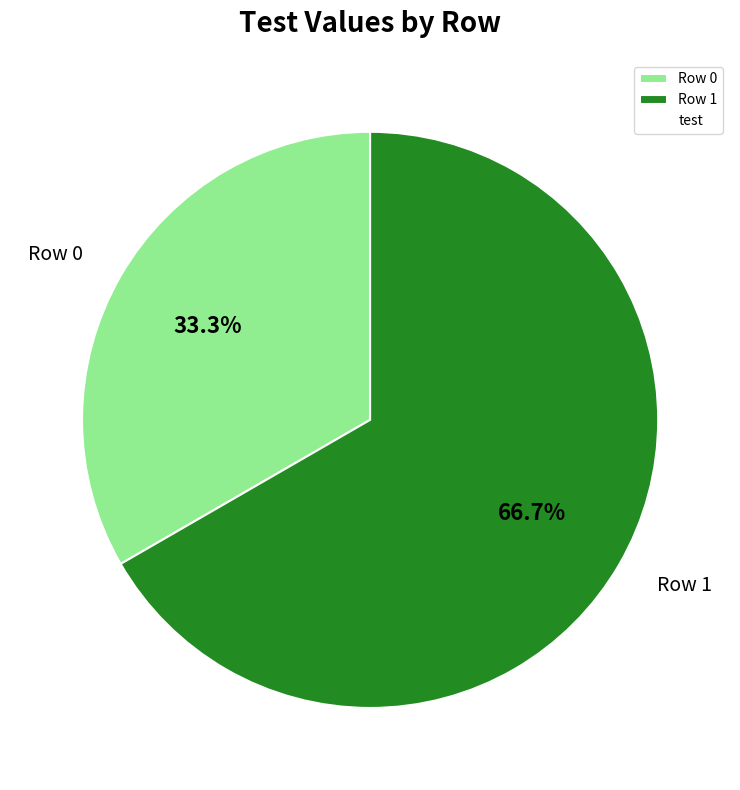

To the nearest percent, what percentage of the pie is Row 0?

33%